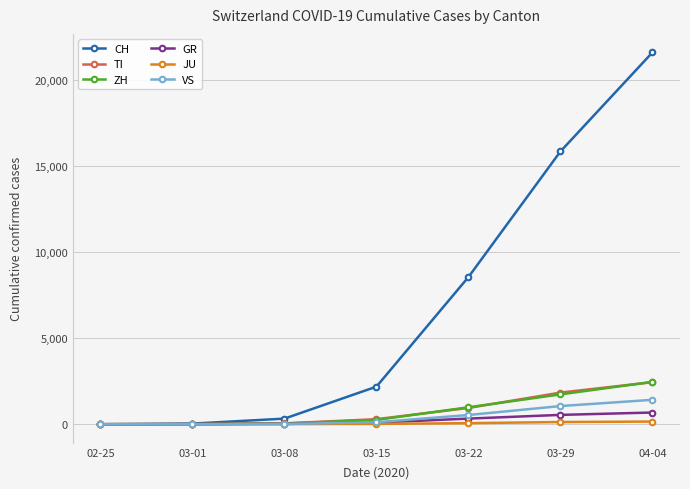

Count the number of categories in the chart.

7